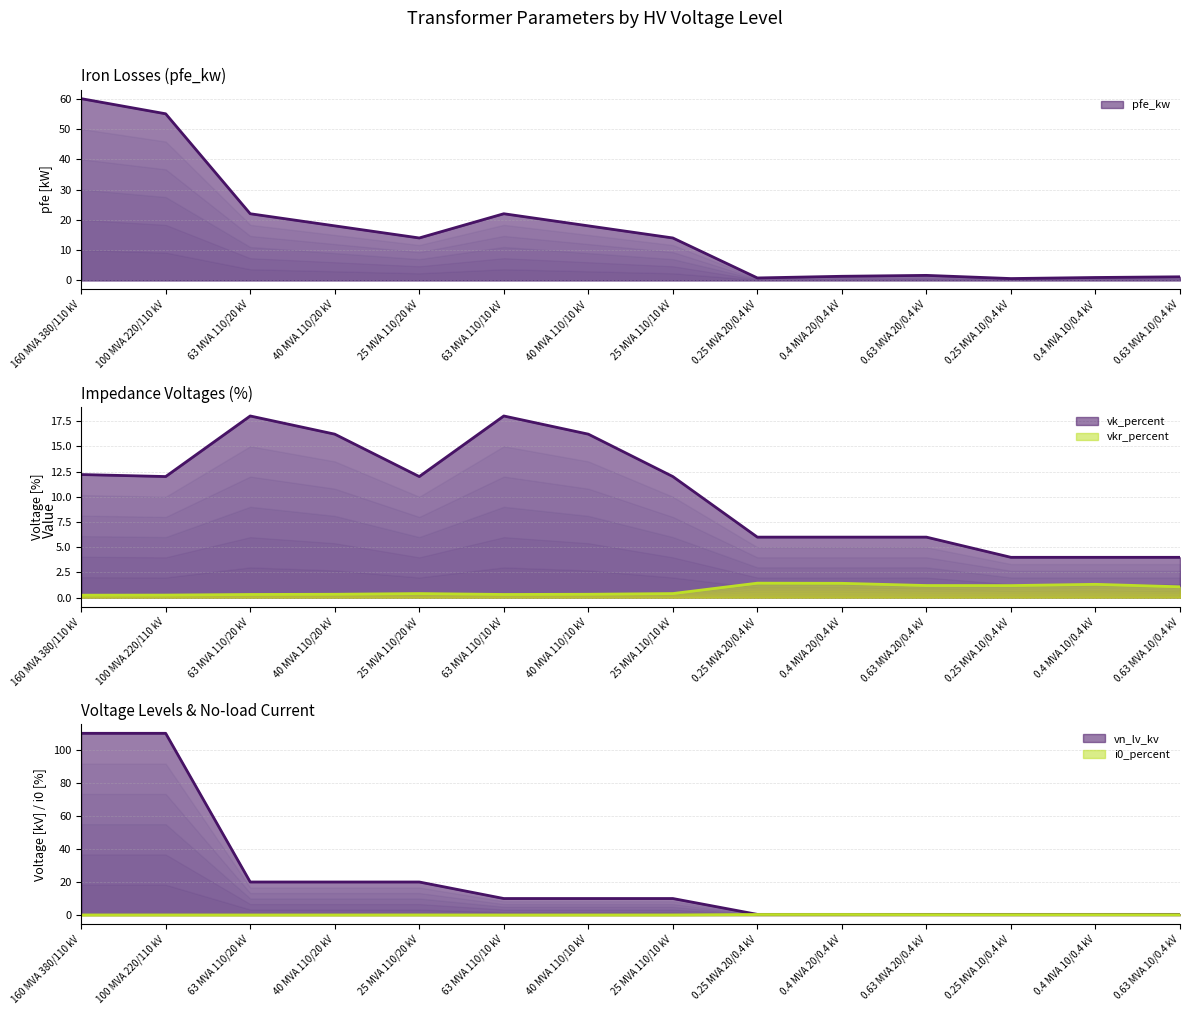

Reading left to right, list all the values displayed in this chart.

pfe_kw: 60.0	55.0	22.0	18.0	14.0	22.0	18.0	14.0	0.8	1.4	1.6	0.6	0.9	1.2
vkr_percent: 0.2	0.3	0.3	0.3	0.4	0.3	0.3	0.4	1.4	1.4	1.2	1.2	1.3	1.1
i0_percent: 0.1	0.1	0.0	0.1	0.1	0.0	0.1	0.1	0.3	0.3	0.3	0.2	0.2	0.2
vk_percent: 12.2	12.0	18.0	16.2	12.0	18.0	16.2	12.0	6.0	6.0	6.0	4.0	4.0	4.0
vn_lv_kv: 110.0	110.0	20.0	20.0	20.0	10.0	10.0	10.0	0.4	0.4	0.4	0.4	0.4	0.4